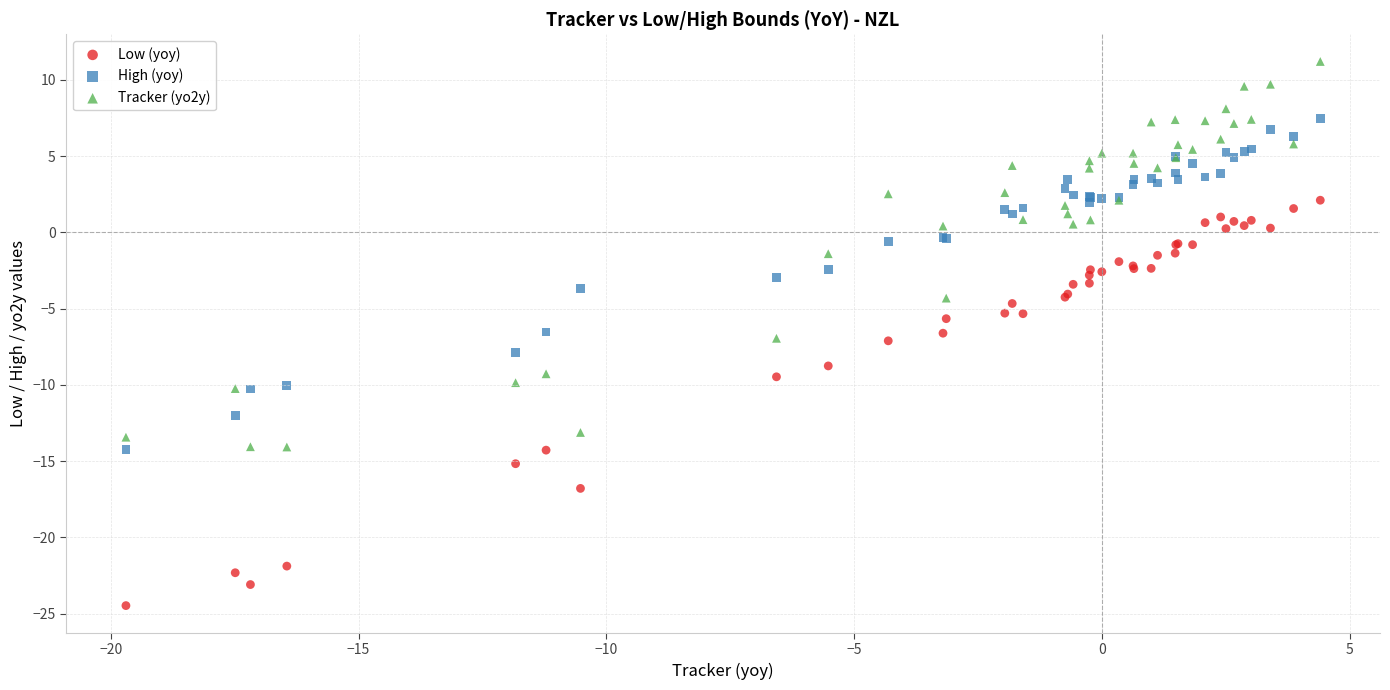

Which series reaches the minimum Y coordinate?

Low (yoy)